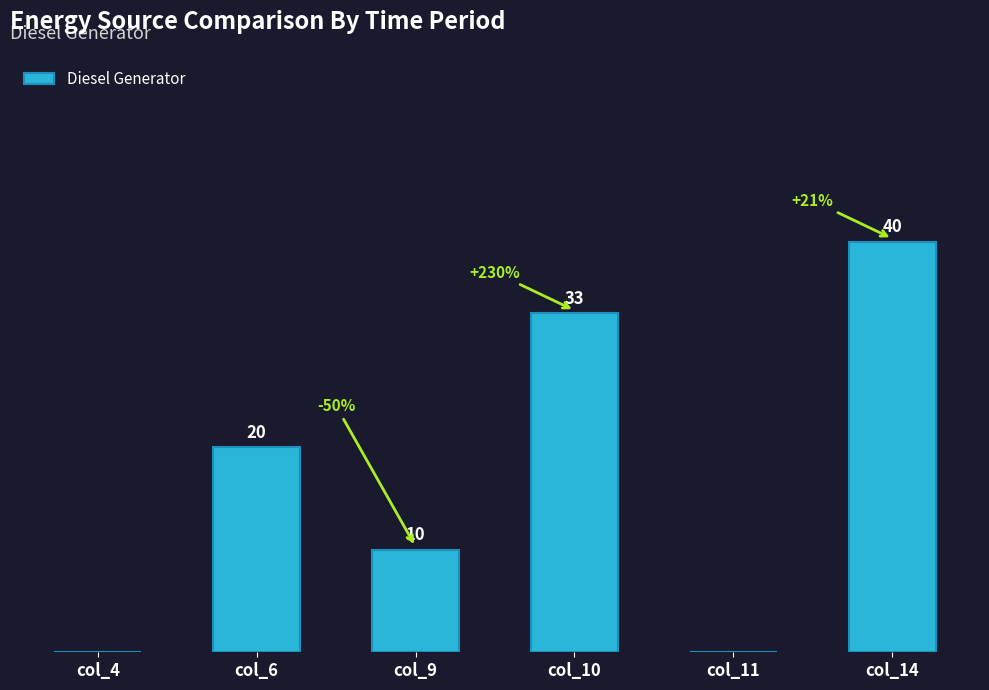

Between col_6 and col_14, which is larger?

col_14